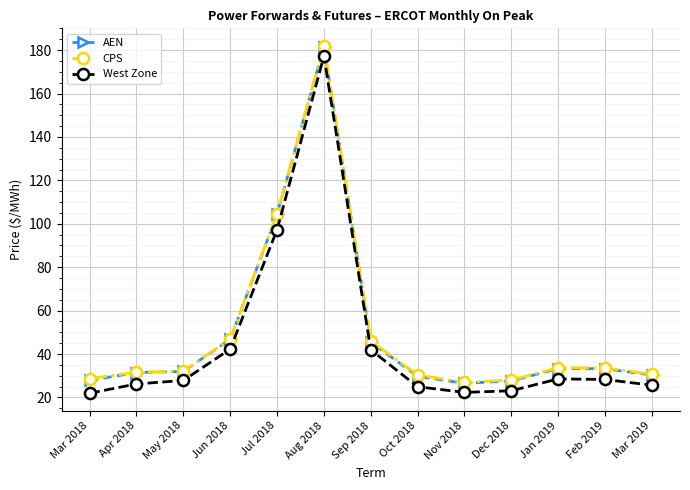

True or false: AEN and CPS intersect in this chart.

False